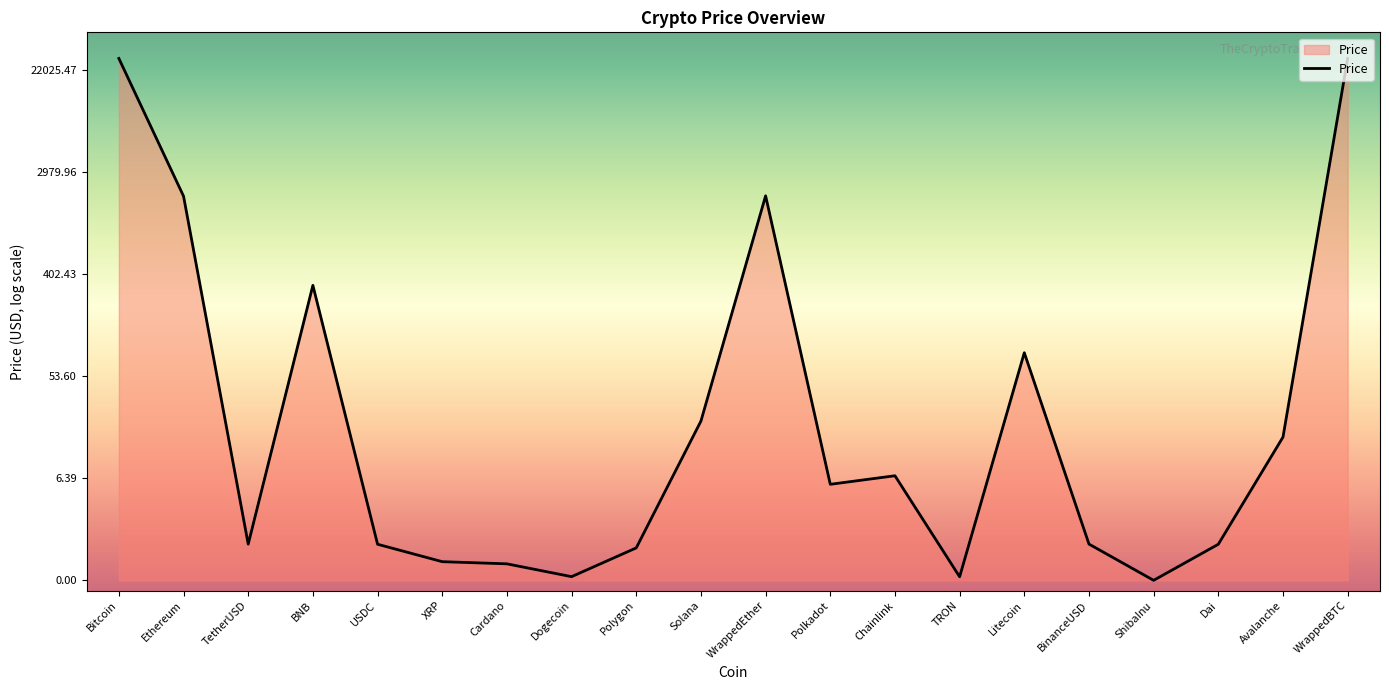

How many interior local valleys (lower than both neighbors) does the data have?

5